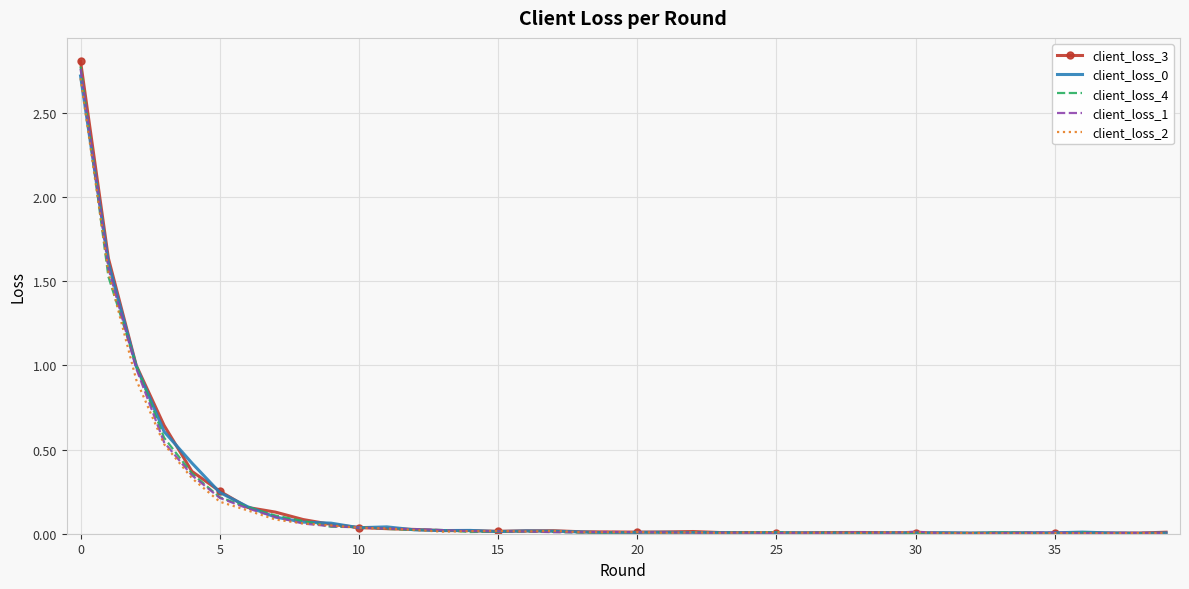

What is the maximum value for client_loss_0?

2.7